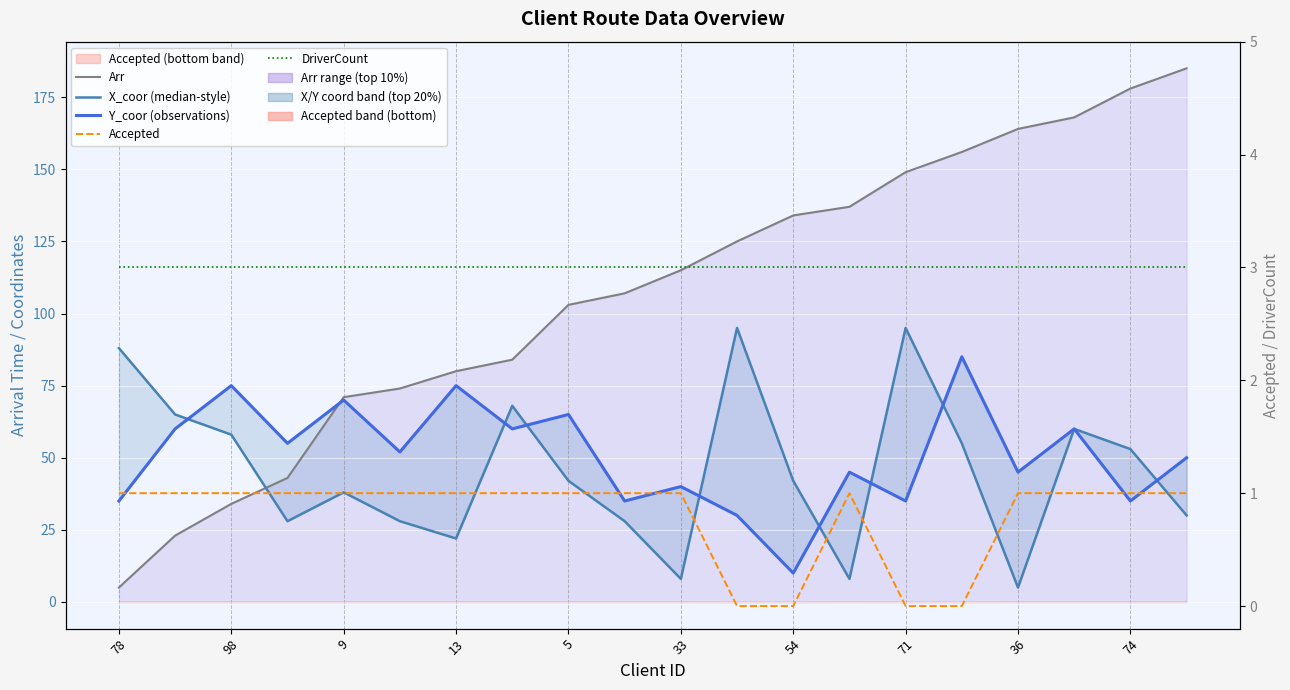

At how many categories does at least one series exceed 56?

19